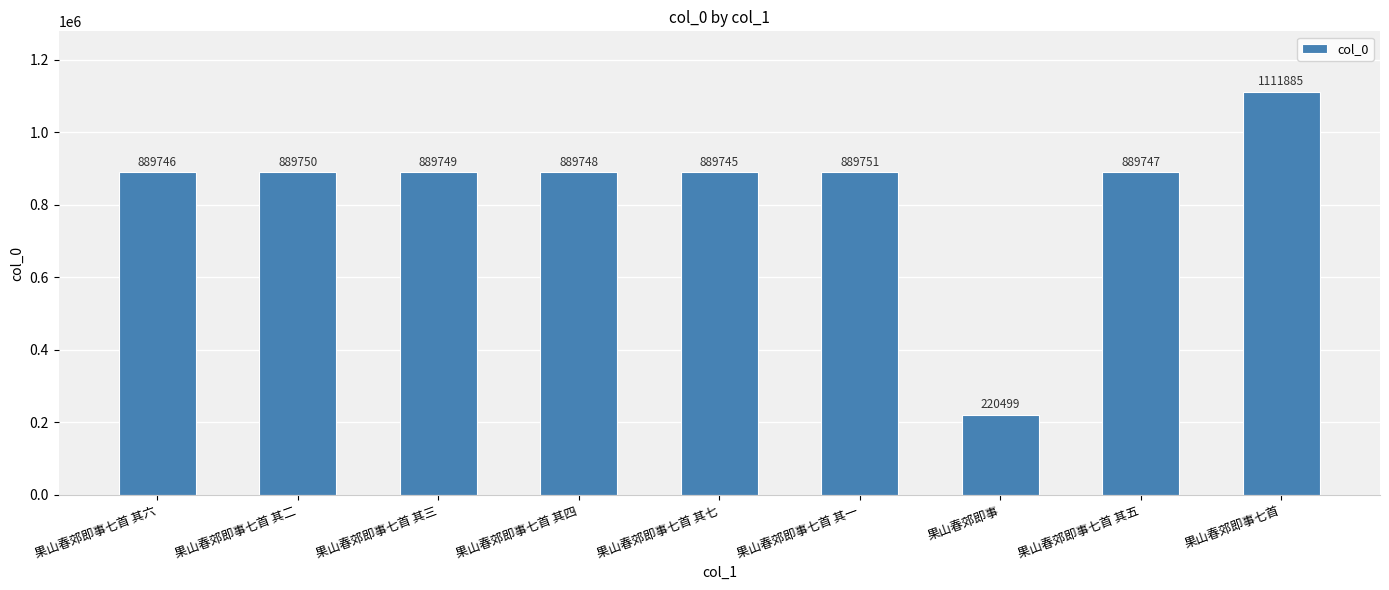

Is it true that the value at 果山春郊即事七首 其六 is 415585?

False